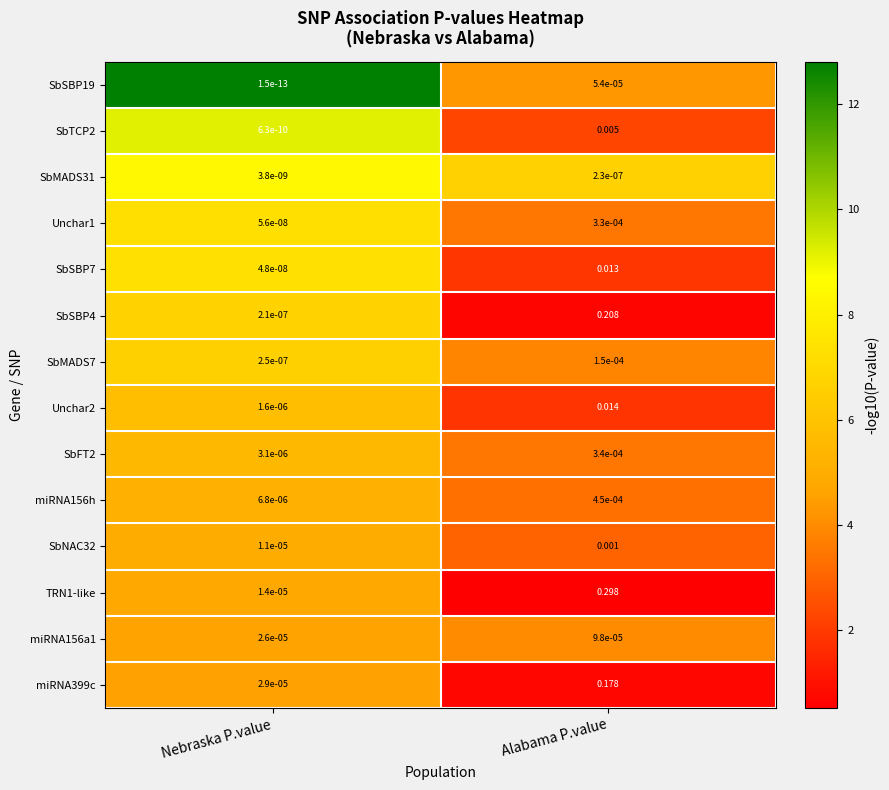

At which category is the sum across all series the highest?

Alabama P.value